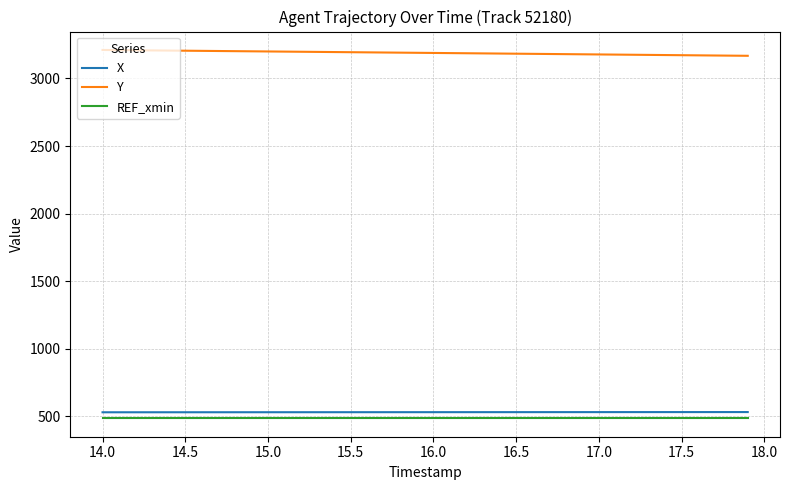

What are all the series names shown in the legend?

X, Y, REF_xmin